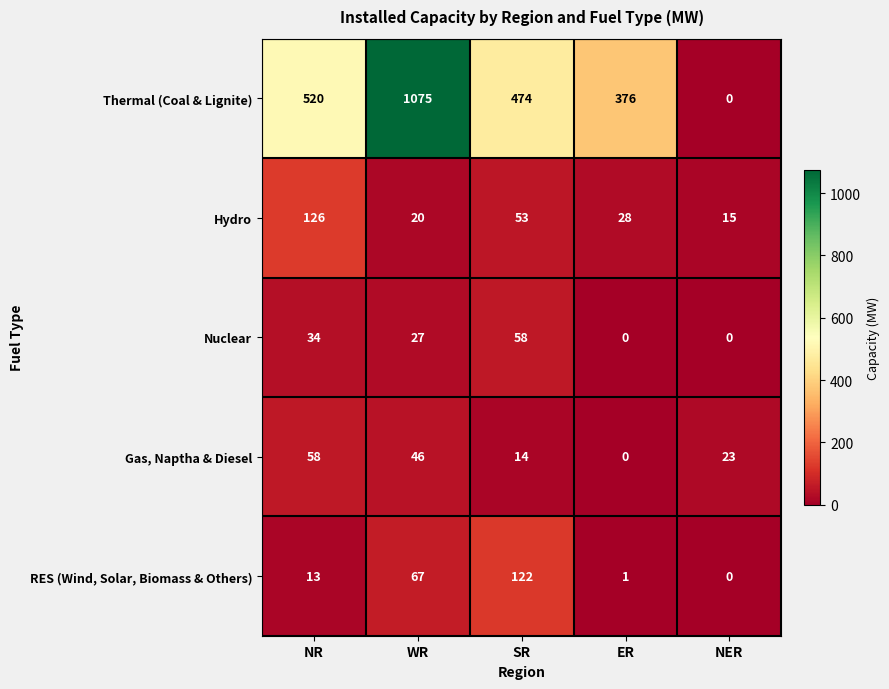

At which label does Hydro reach its minimum?

NER